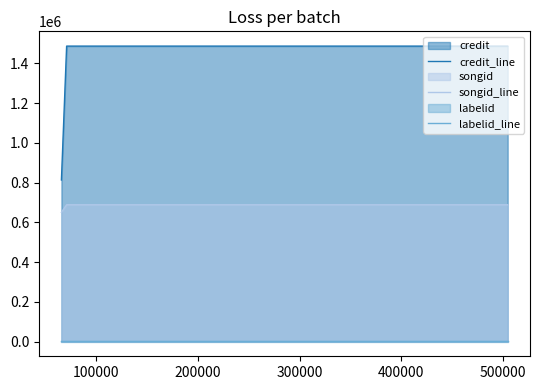

At 0, list the series in order from smallest to largest.

labelid_line, songid_line, credit_line